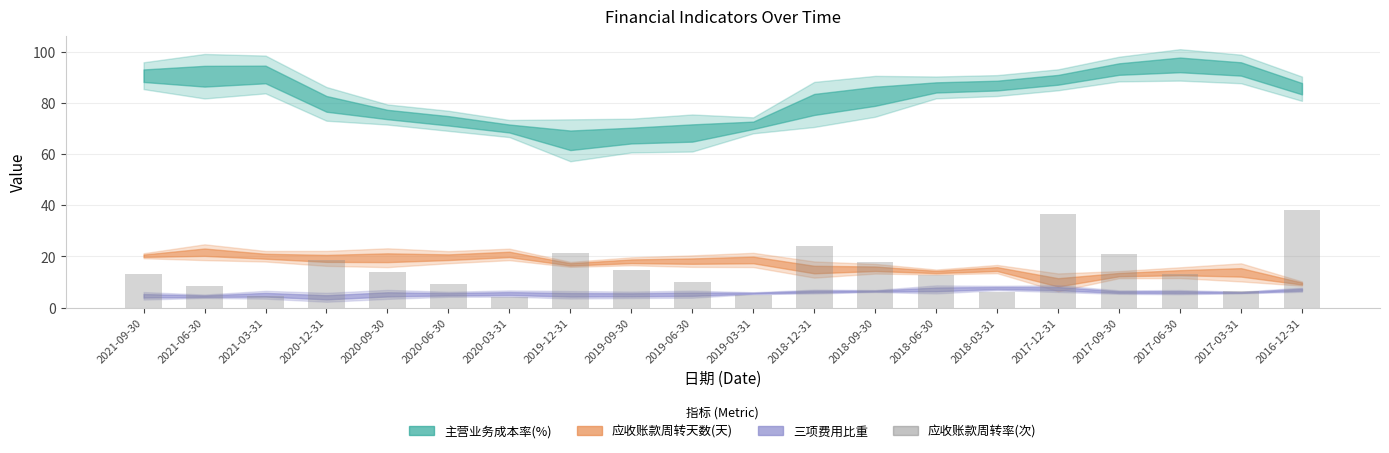

What is the difference between the maximum and minimum values?

34.0